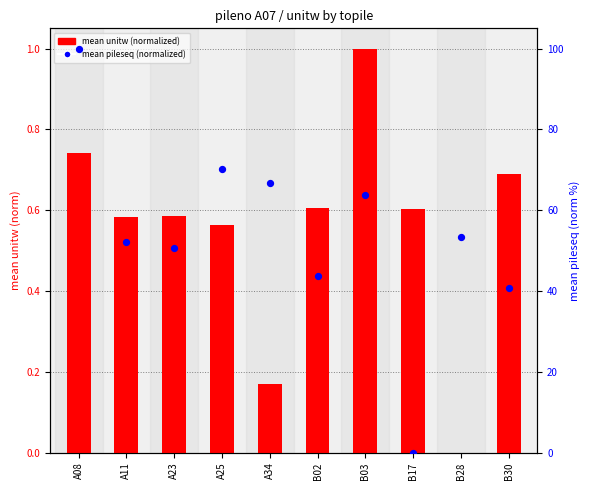

Which has a higher value, B30 or A08?

A08